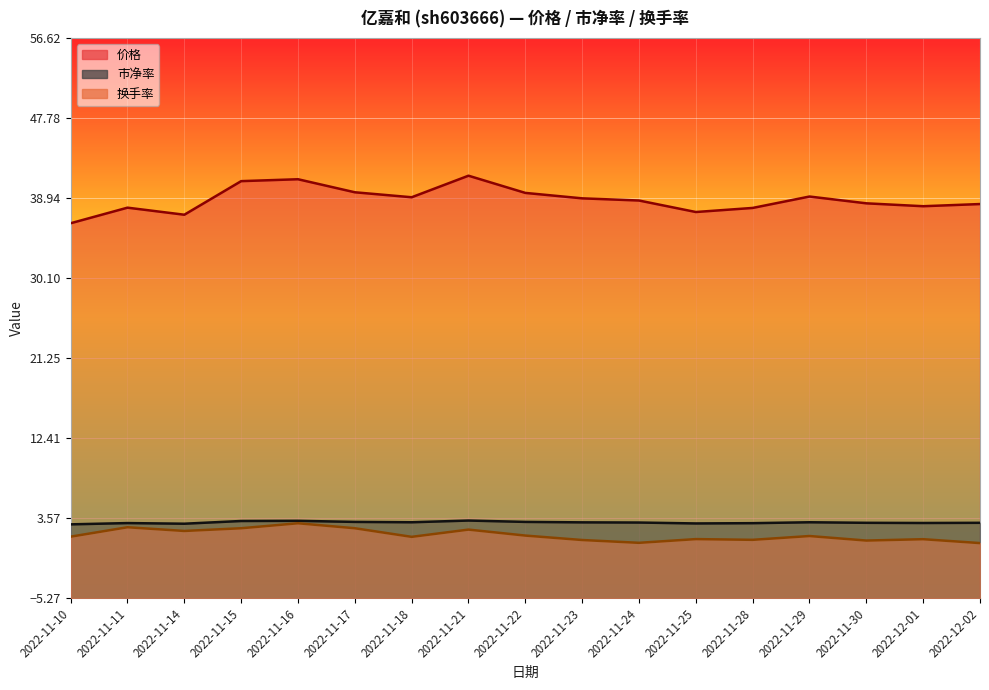

In 换手率, how many points are lower than both neighbors (excluding endpoints)?

5